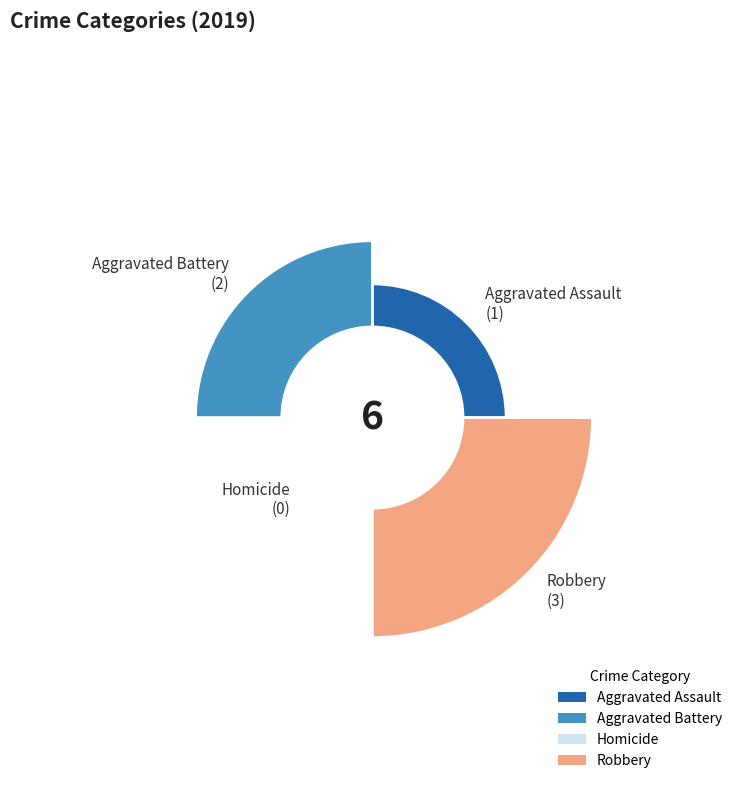

What percentage do Aggravated Assault and Robbery together represent?

66.7%